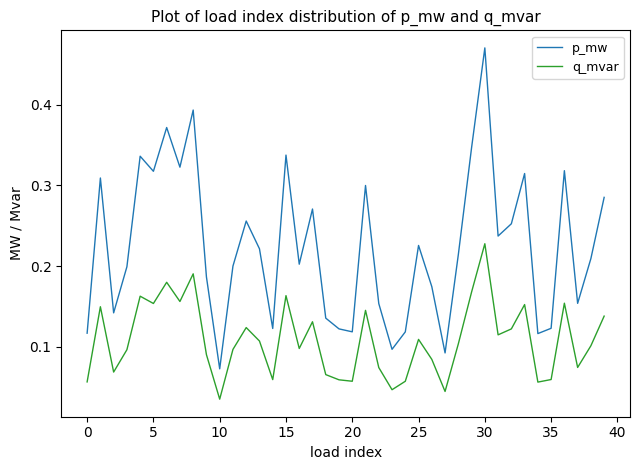

Rank the series by their average value, from lowest to highest.

q_mvar, p_mw